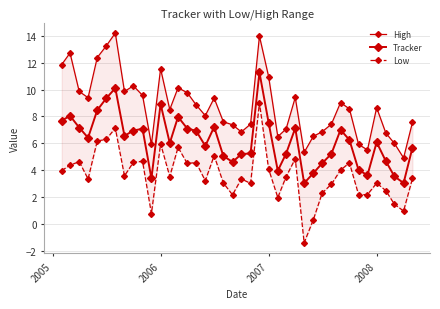

How many negative values does the Low series have?

1